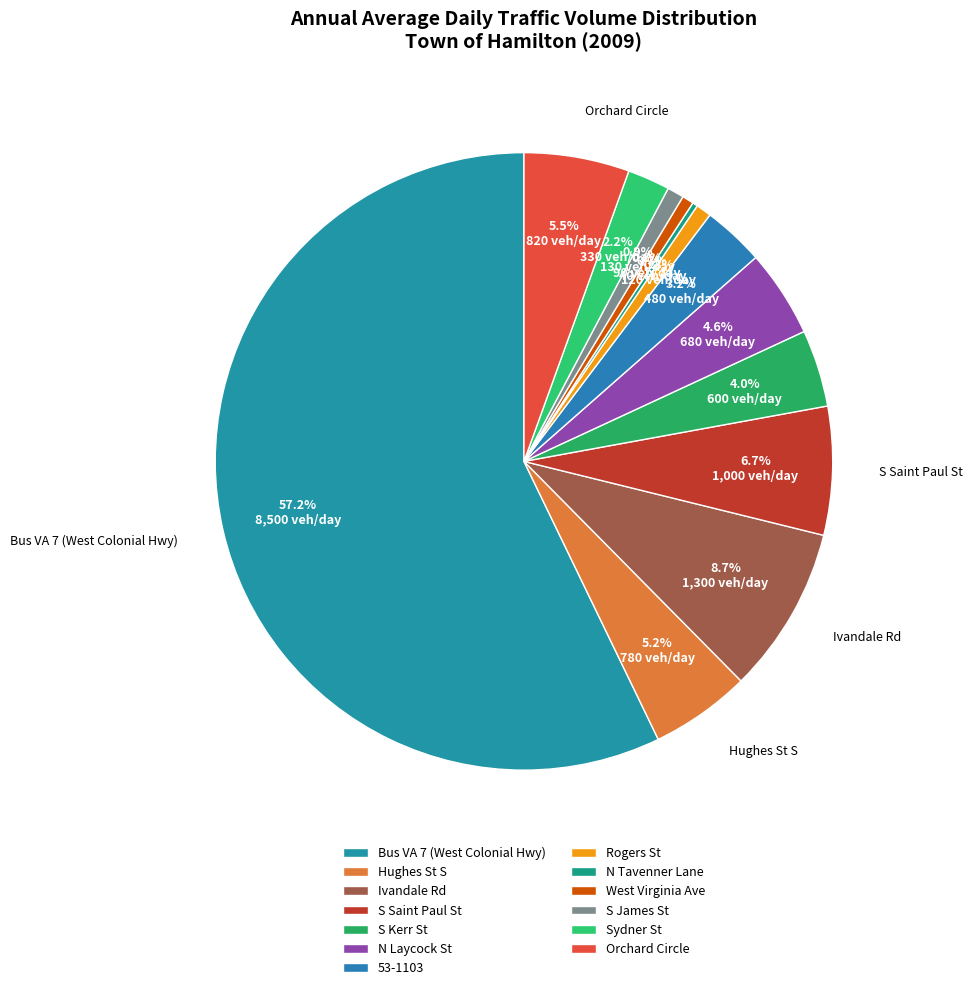

Is Bus VA 7 (West Colonial Hwy) the majority of the pie?

Yes